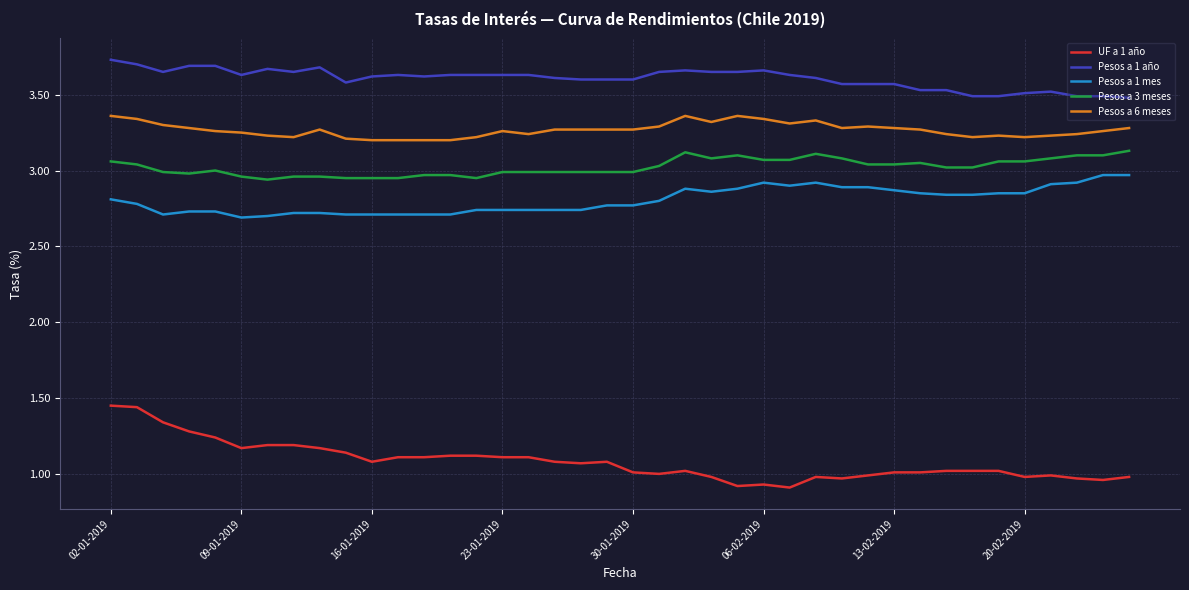

Which series has the largest total across all categories?

Pesos a 1 año